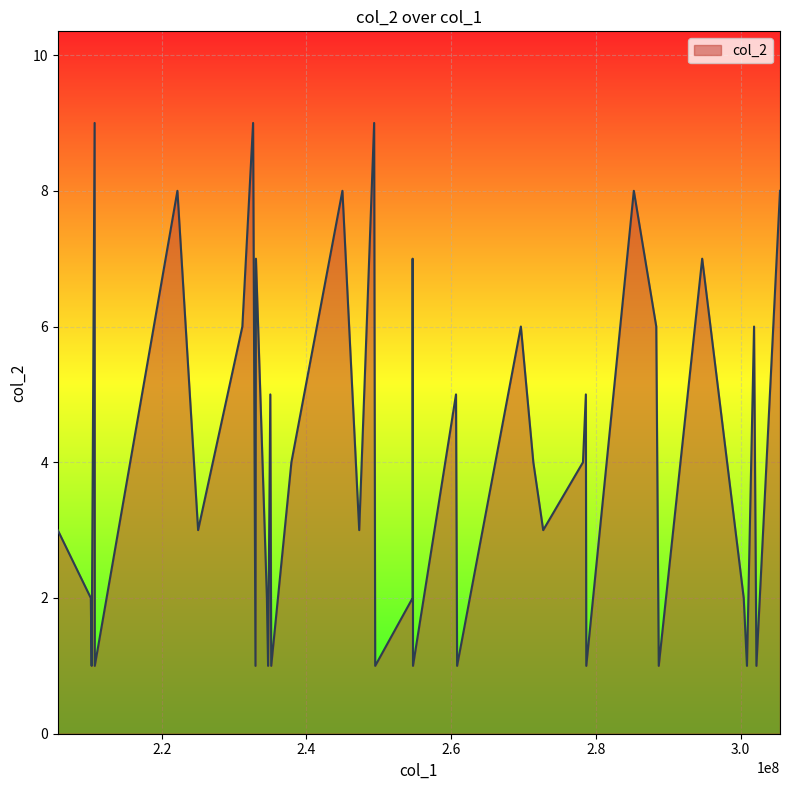

What is the greatest value displayed?

9